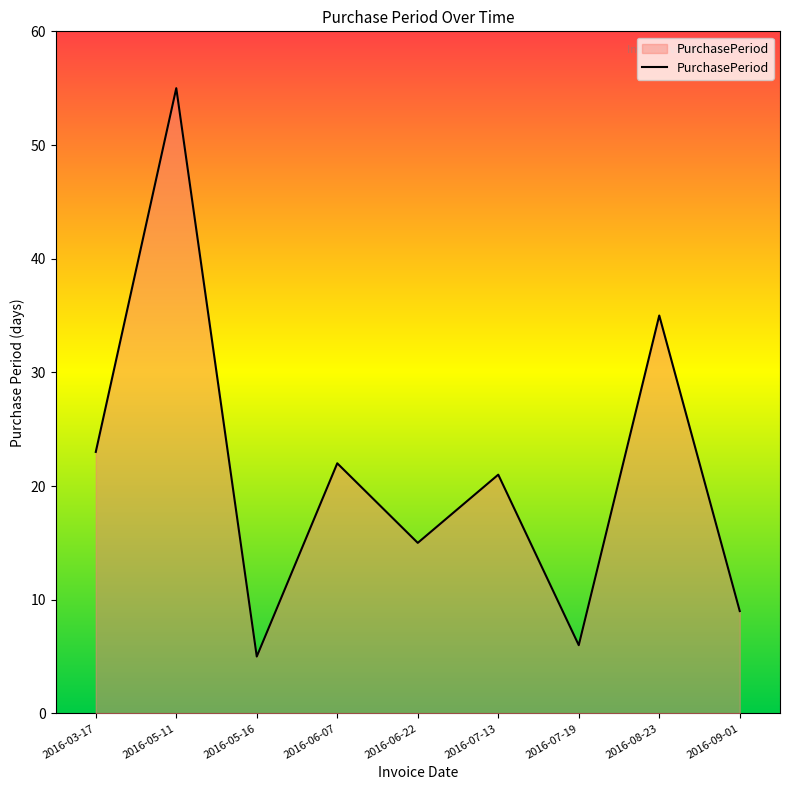

Rank the categories by value from highest to lowest.

2016-05-11, 2016-08-23, 2016-03-17, 2016-06-07, 2016-07-13, 2016-06-22, 2016-09-01, 2016-07-19, 2016-05-16